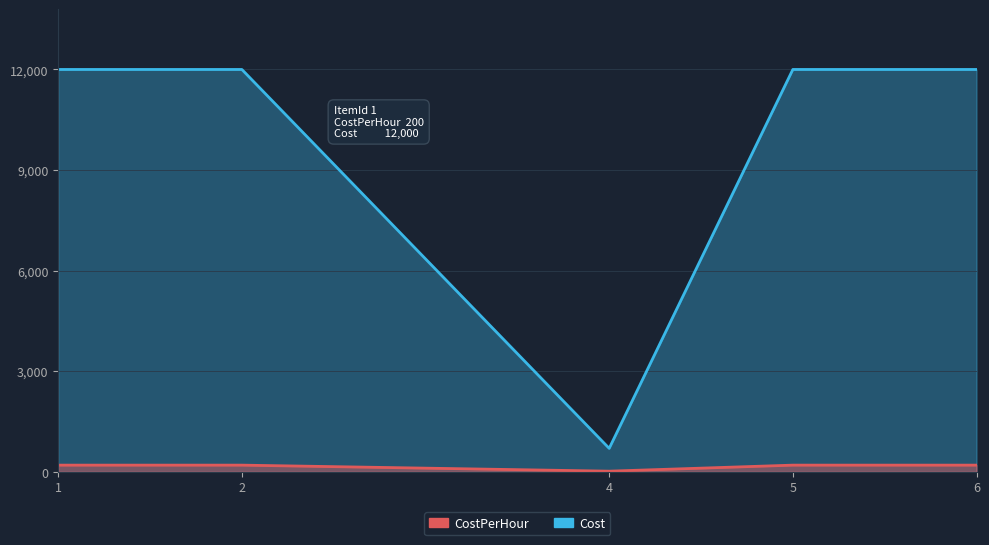

True or false: Cost and CostPerHour intersect in this chart.

False